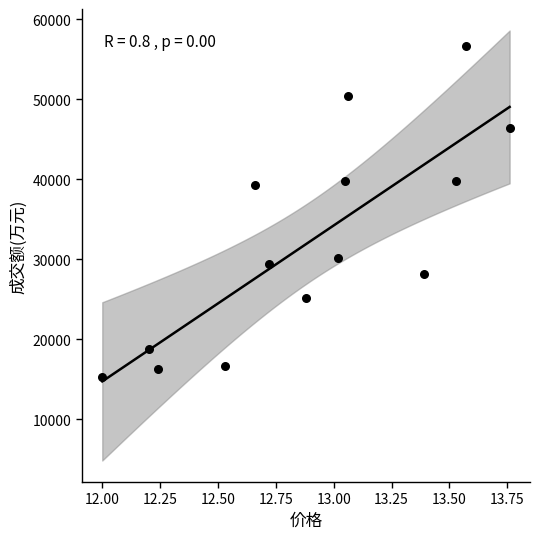

What is the range of Y values (max minus min)?

41401